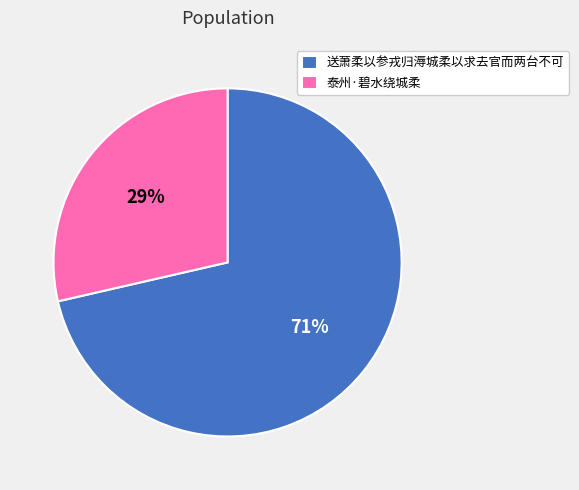

Combined, do 泰州·碧水绕城柔 and 送萧柔以参戎归溽城柔以求去官而两台不可 account for over 50%?

Yes